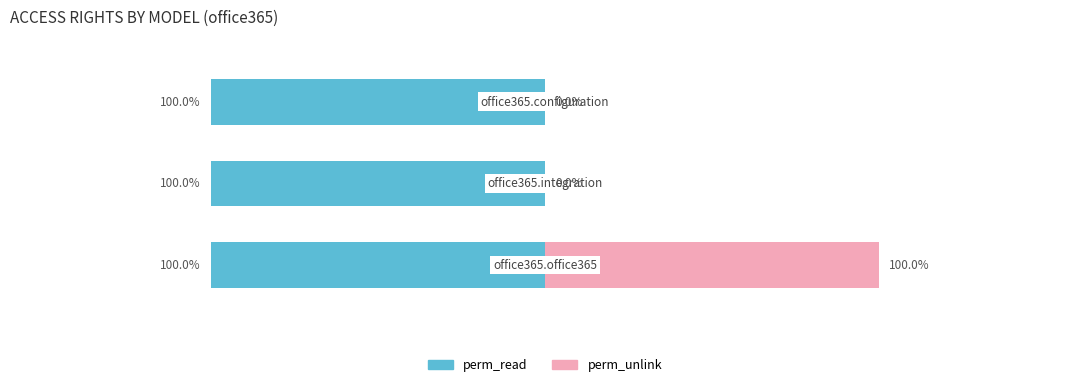

Which series has the widest spread of values?

perm_unlink